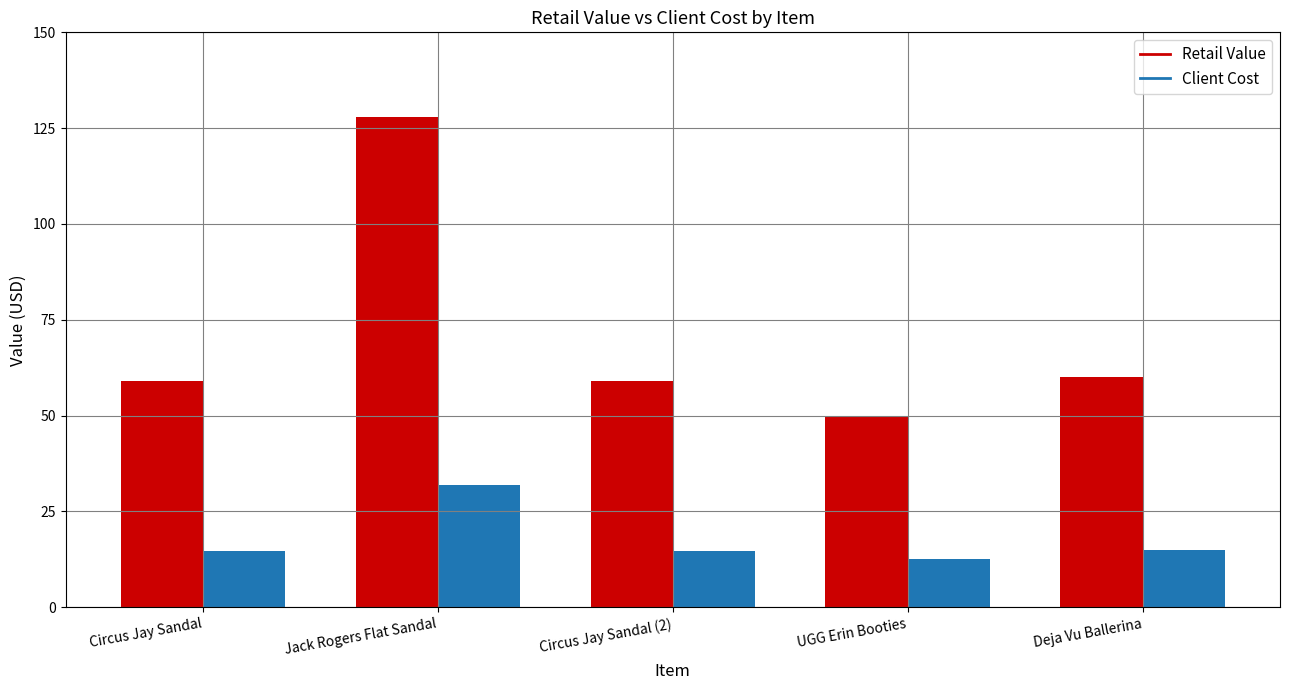

Which series has the widest spread of values?

Retail Value